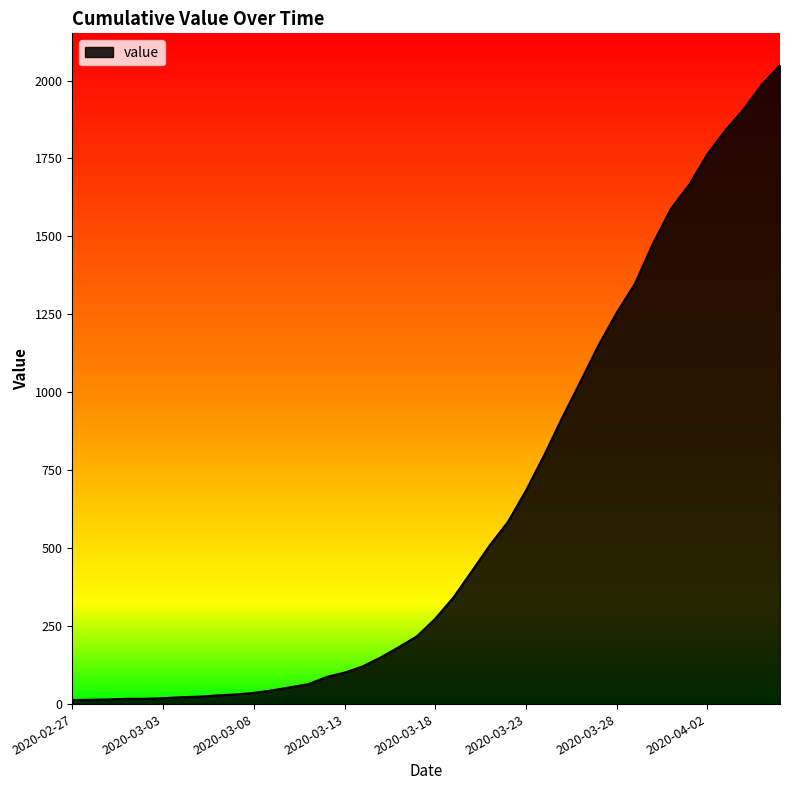

What is the maximum value shown in the chart?

2049